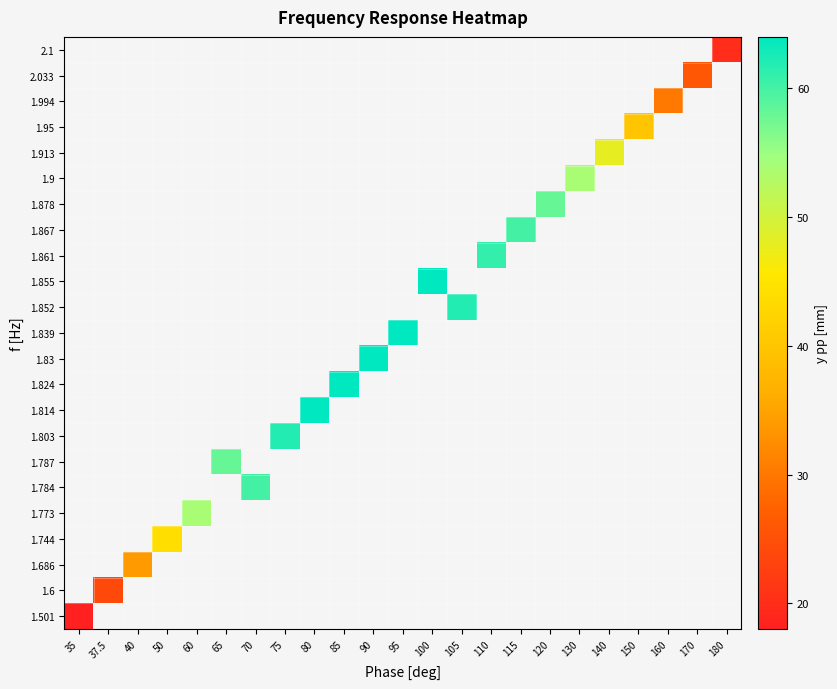

How many categories are shown in the chart?

23